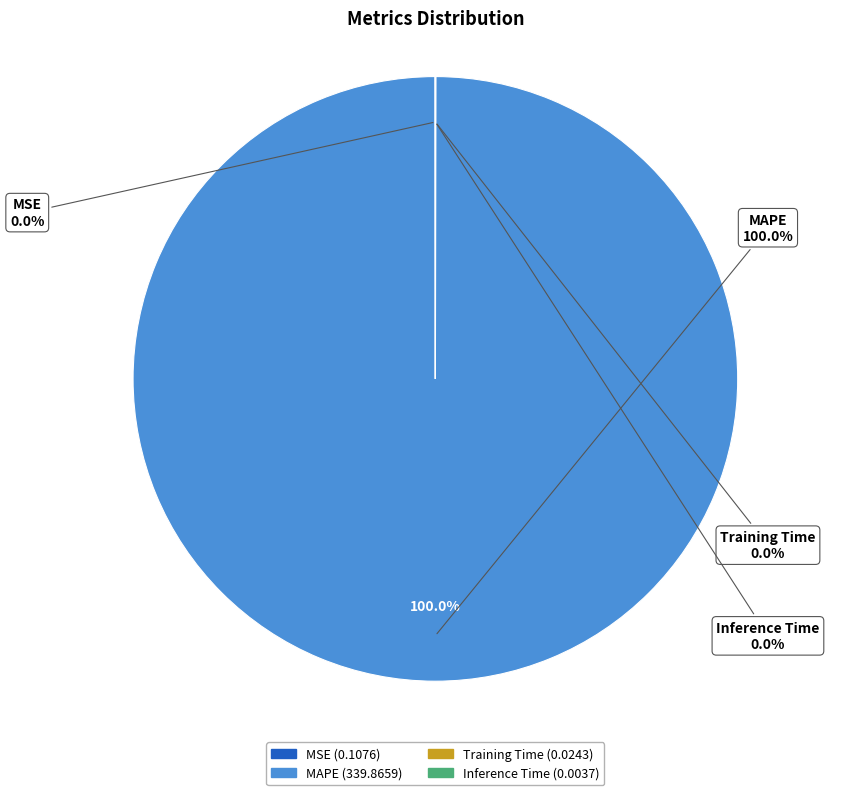

Rank the categories by value from highest to lowest.

MAPE, MSE, Training Time, Inference Time